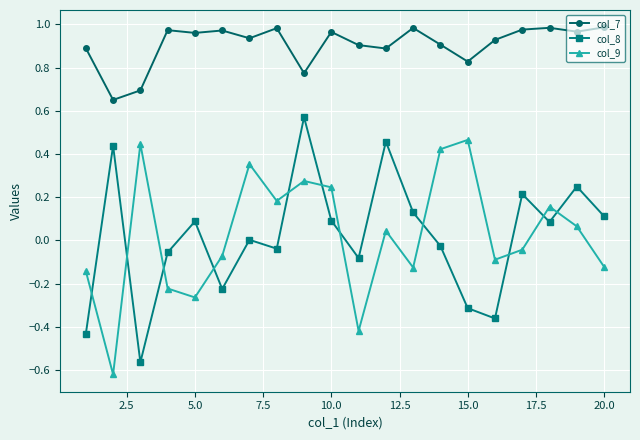

True or false: col_9 and col_7 cross at least once.

False